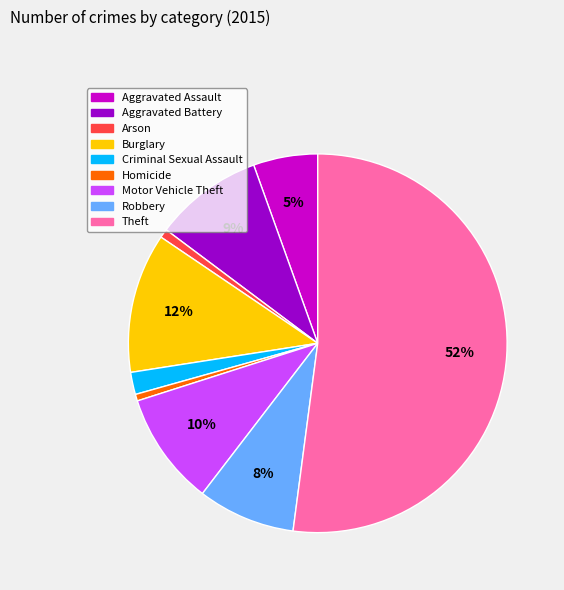

Is the sum of Arson and Homicide greater than half?

No